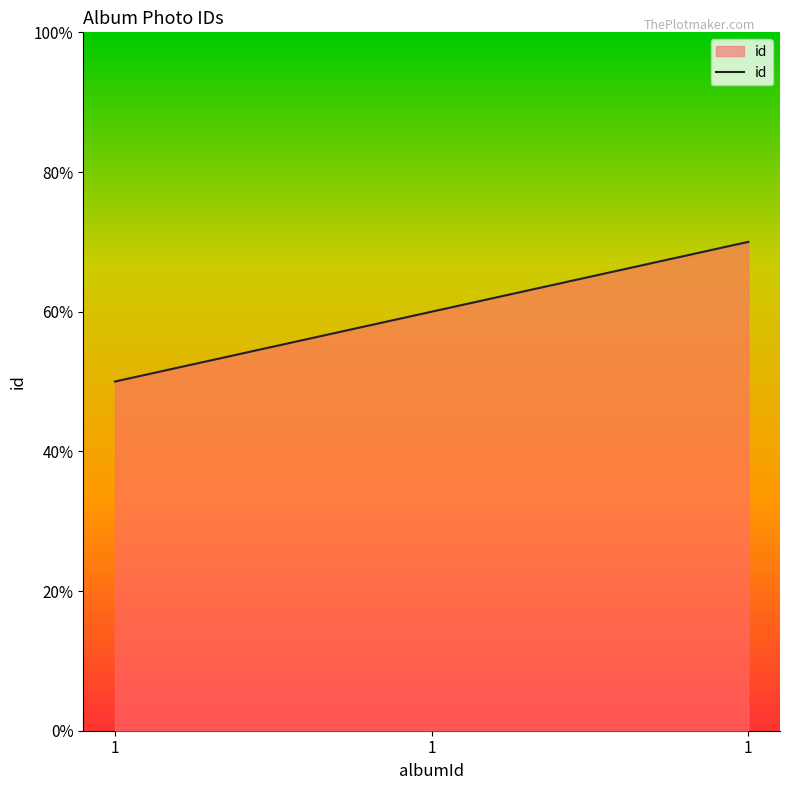

Is this an area chart (filled region under the line)?

Yes